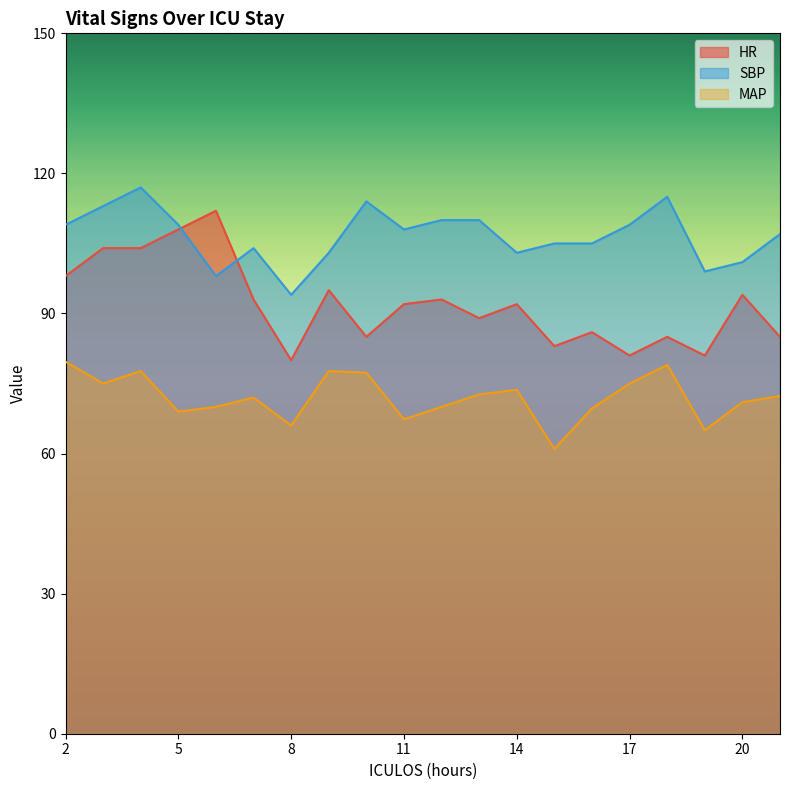

Reading left to right, list all the values displayed in this chart.

HR: 2=98.0	3=104.0	4=104.0	5=108.0	6=112.0	7=93.0	8=80.0	9=95.0	10=85.0	11=92.0	12=93.0	13=89.0	14=92.0	15=83.0	16=86.0	17=81.0	18=85.0	19=81.0	20=94.0	21=85.0
SBP: 2=109.0	3=113.0	4=117.0	5=109.0	6=98.0	7=104.0	8=94.0	9=103.0	10=114.0	11=108.0	12=110.0	13=110.0	14=103.0	15=105.0	16=105.0	17=109.0	18=115.0	19=99.0	20=101.0	21=107.0
MAP: 2=79.7	3=75.0	4=77.7	5=69.0	6=70.0	7=72.0	8=66.0	9=77.7	10=77.3	11=67.3	12=70.0	13=72.7	14=73.7	15=61.0	16=69.7	17=75.0	18=79.0	19=65.0	20=71.0	21=72.3